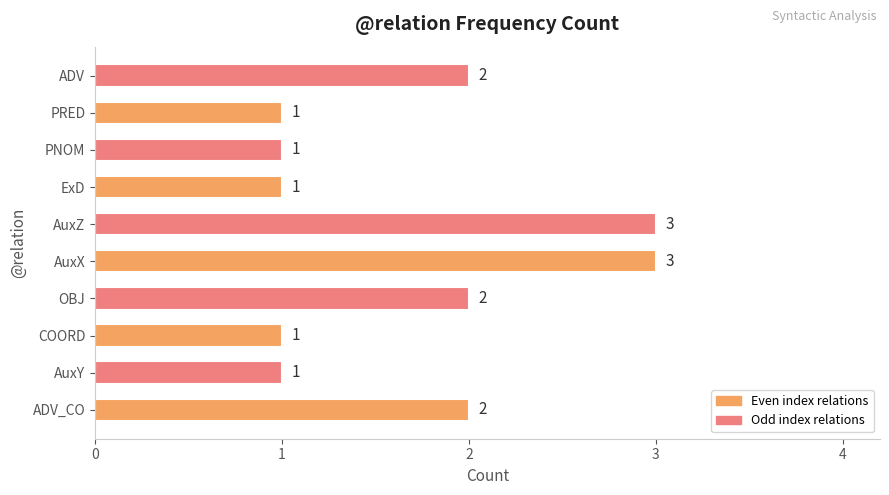

How many bars are there in total?

10